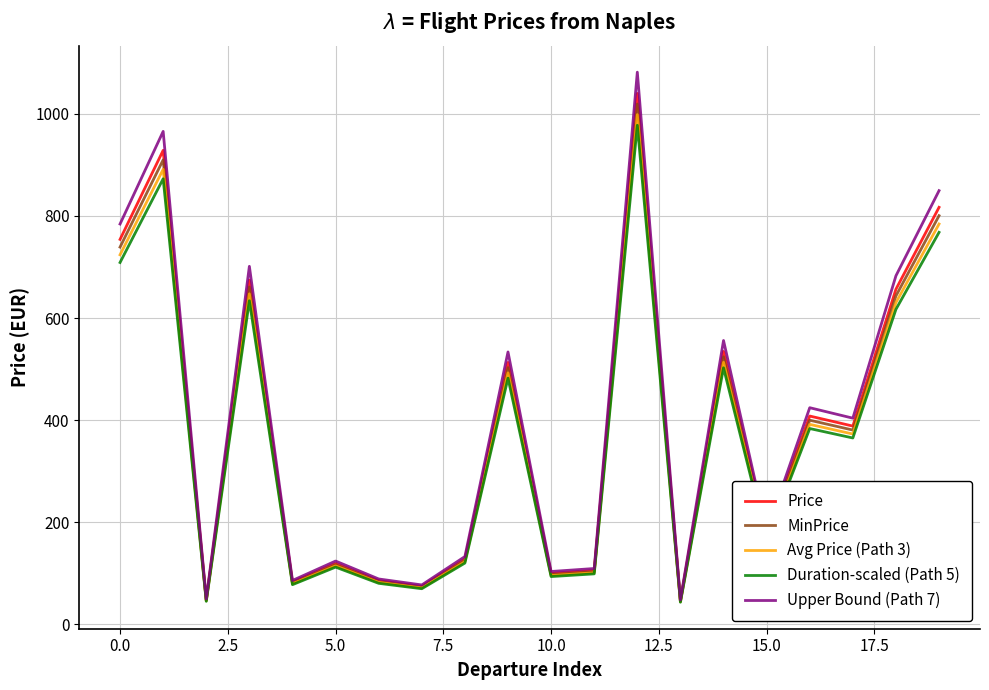

What is the highest value of the MinPrice series?

1019.3